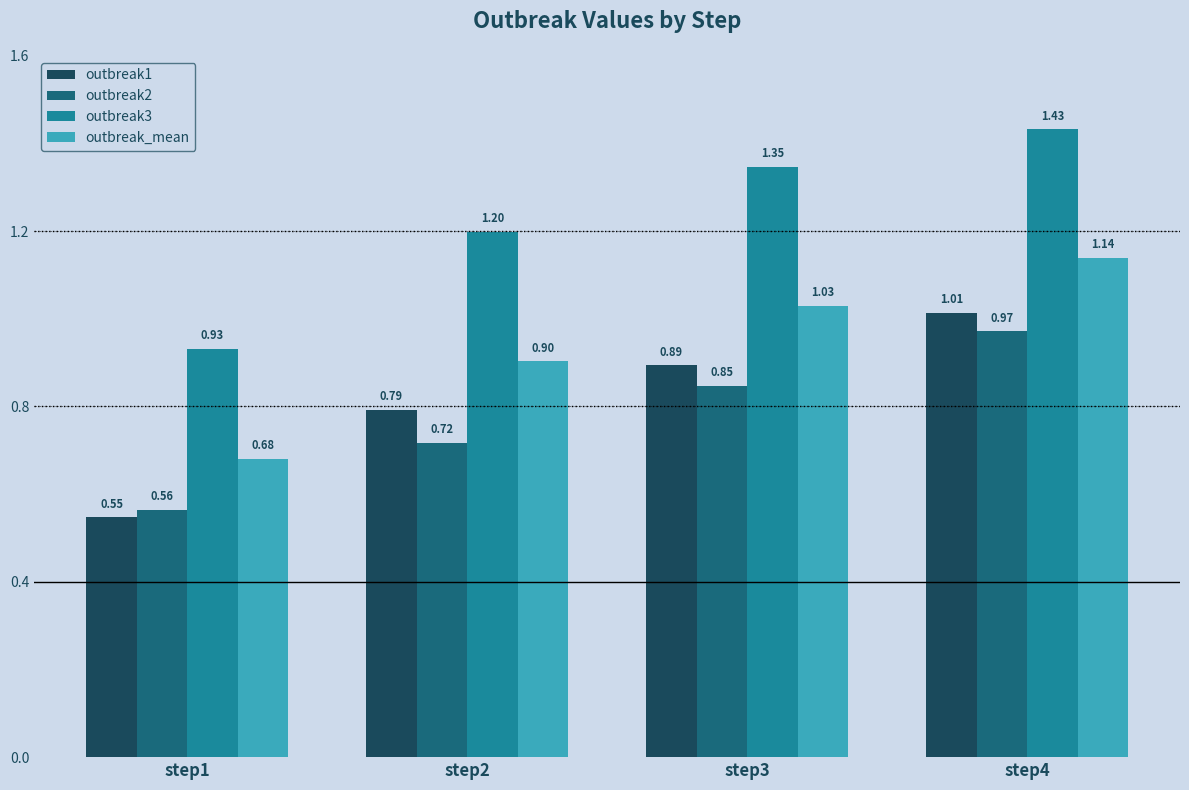

Rank the series by their maximum value, from lowest to highest.

outbreak2, outbreak1, outbreak_mean, outbreak3